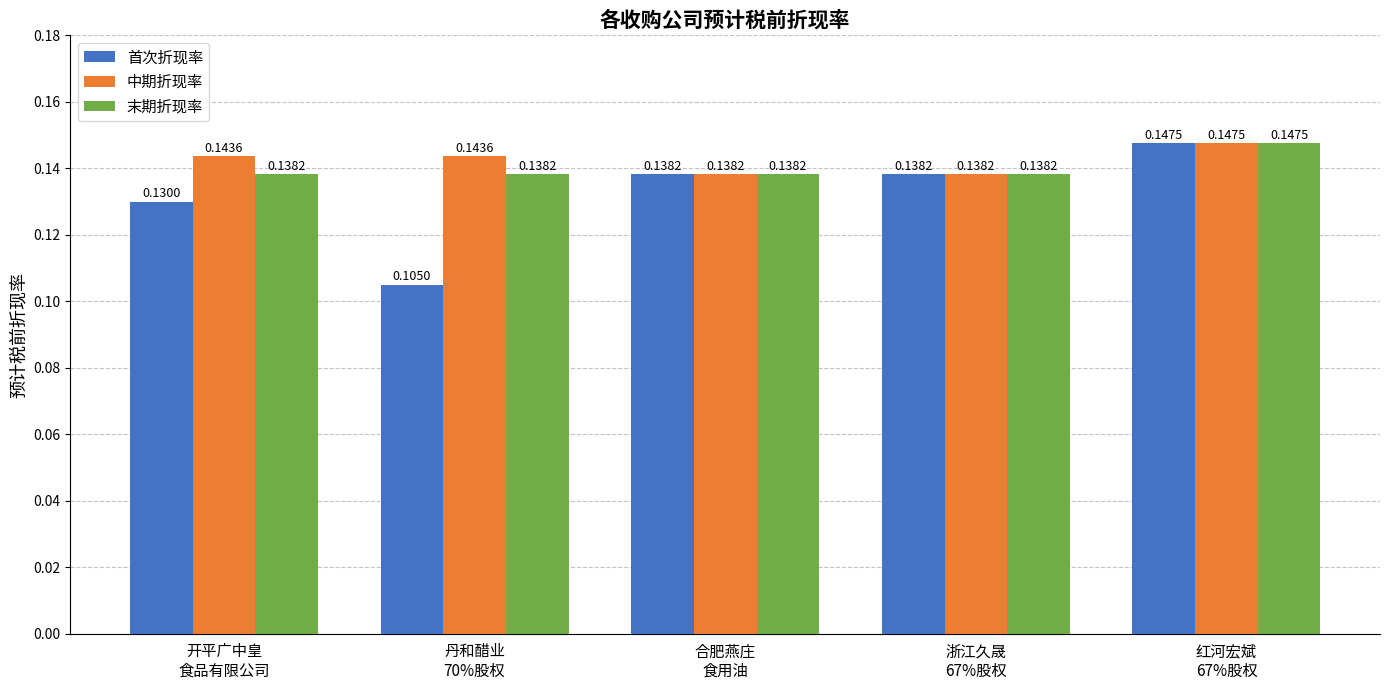

The 中期折现率 series shows 0.2 at 开平广中皇
食品有限公司. True or false?

False